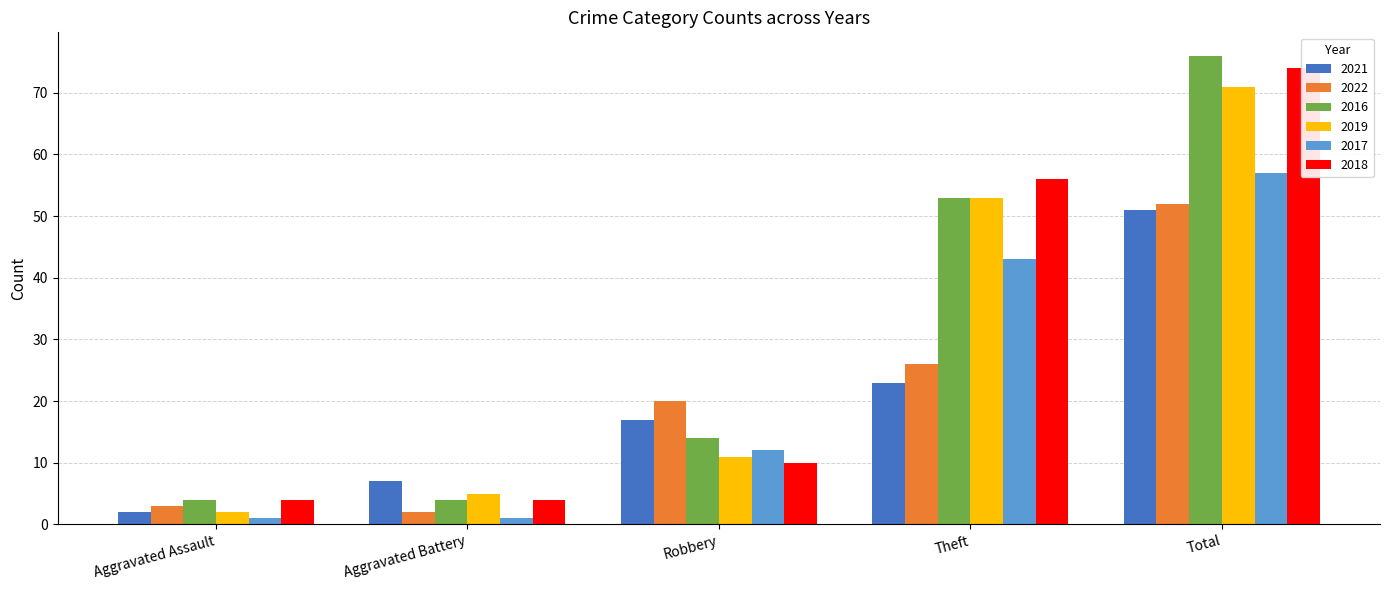

What is the total value across all series at Total?

381